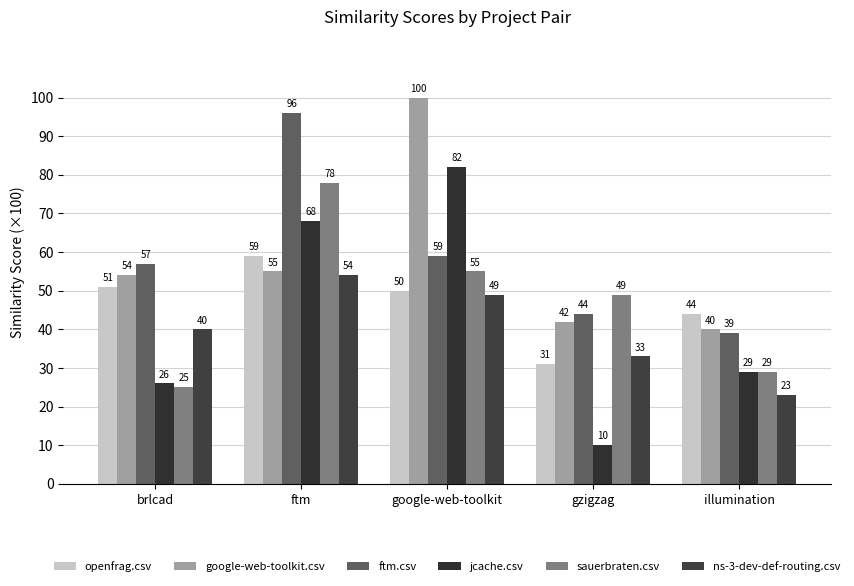

Reading right to left, what are all the values shown in this chart?

openfrag.csv: illumination=44.0	gzigzag=31.0	google-web-toolkit=50.0	ftm=59.0	brlcad=51.0
google-web-toolkit.csv: illumination=40.0	gzigzag=42.0	google-web-toolkit=100.0	ftm=55.0	brlcad=54.0
ftm.csv: illumination=39.0	gzigzag=44.0	google-web-toolkit=59.0	ftm=96.0	brlcad=57.0
jcache.csv: illumination=29.0	gzigzag=10.0	google-web-toolkit=82.0	ftm=68.0	brlcad=26.0
sauerbraten.csv: illumination=29.0	gzigzag=49.0	google-web-toolkit=55.0	ftm=78.0	brlcad=25.0
ns-3-dev-def-routing.csv: illumination=23.0	gzigzag=33.0	google-web-toolkit=49.0	ftm=54.0	brlcad=40.0